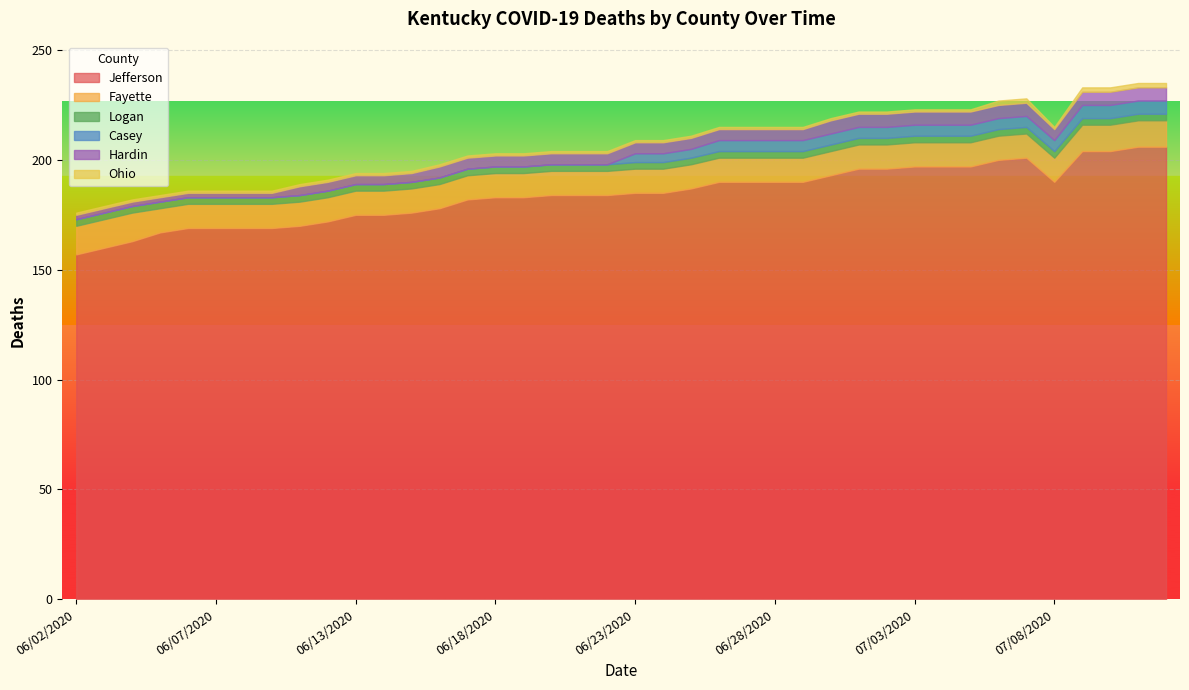

Which series has the largest range (max minus min)?

Jefferson